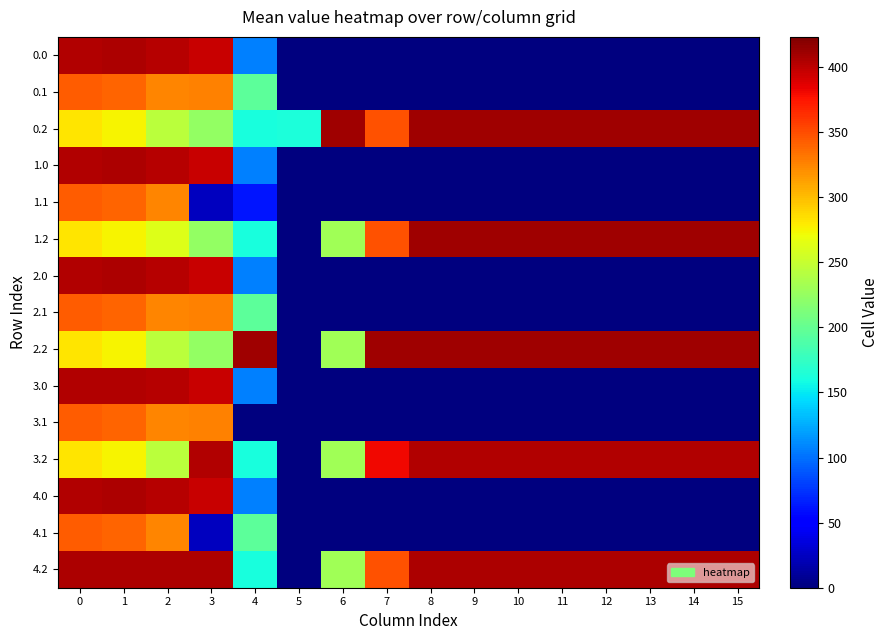

Between 8 and 11, which is larger?

8